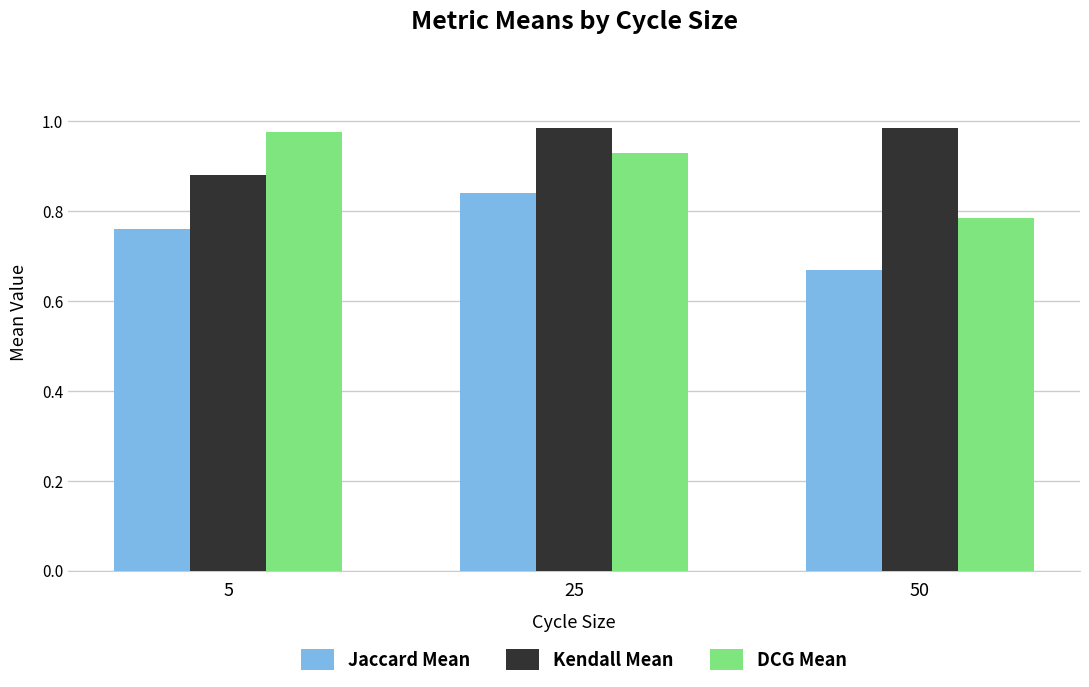

What is the sum of all Kendall Mean values?

2.8